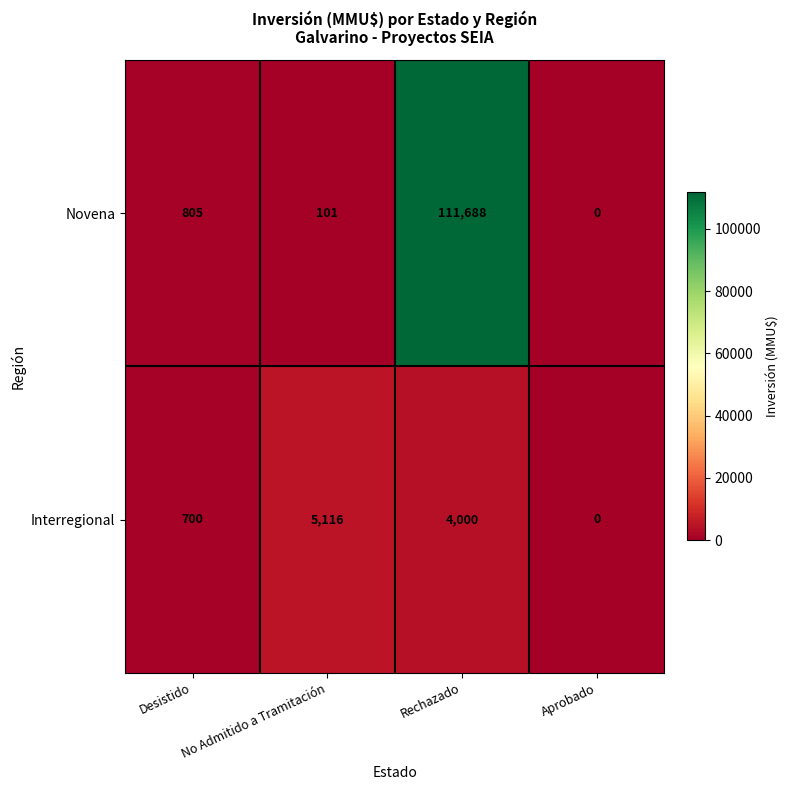

Rank the series by their average value, from highest to lowest.

Novena, Interregional